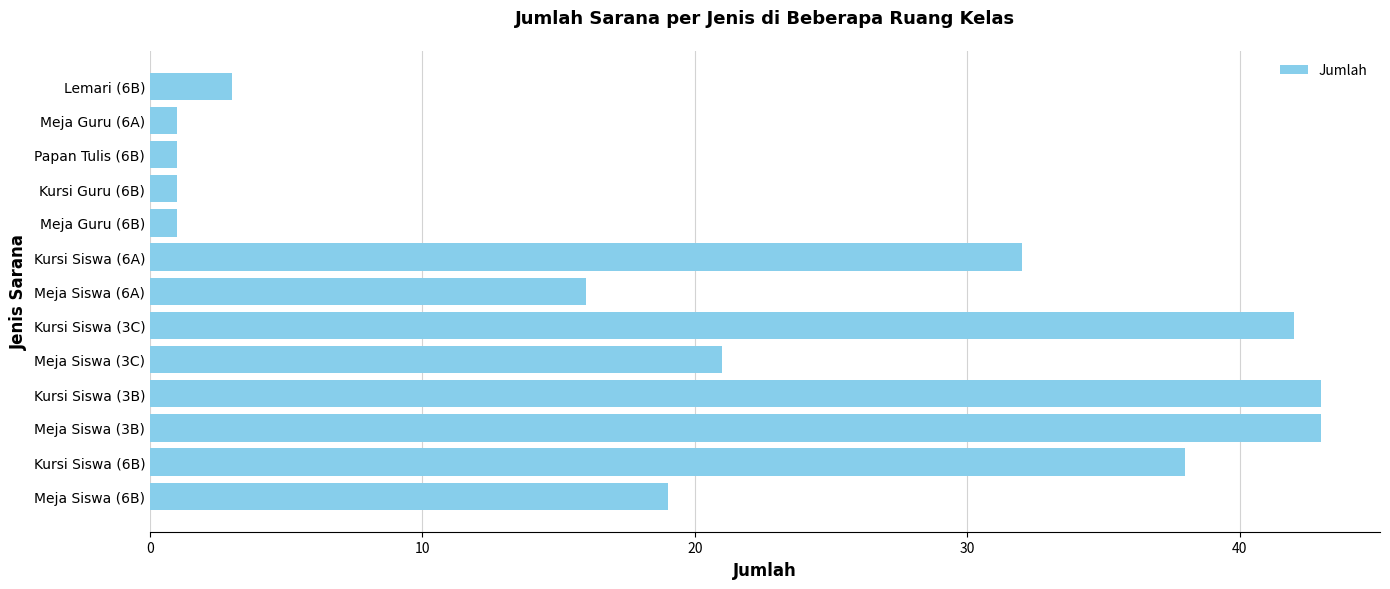

What is the average value?

20